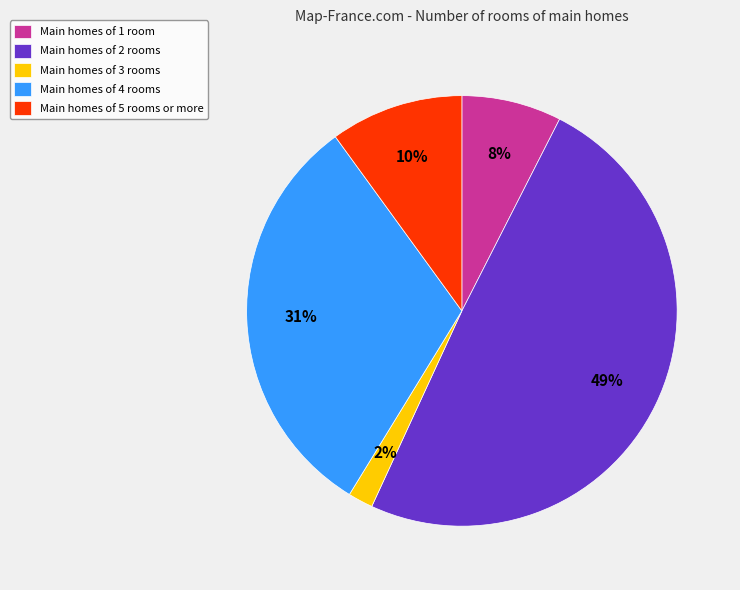

Which slice is the smallest?

Main homes of 3 rooms